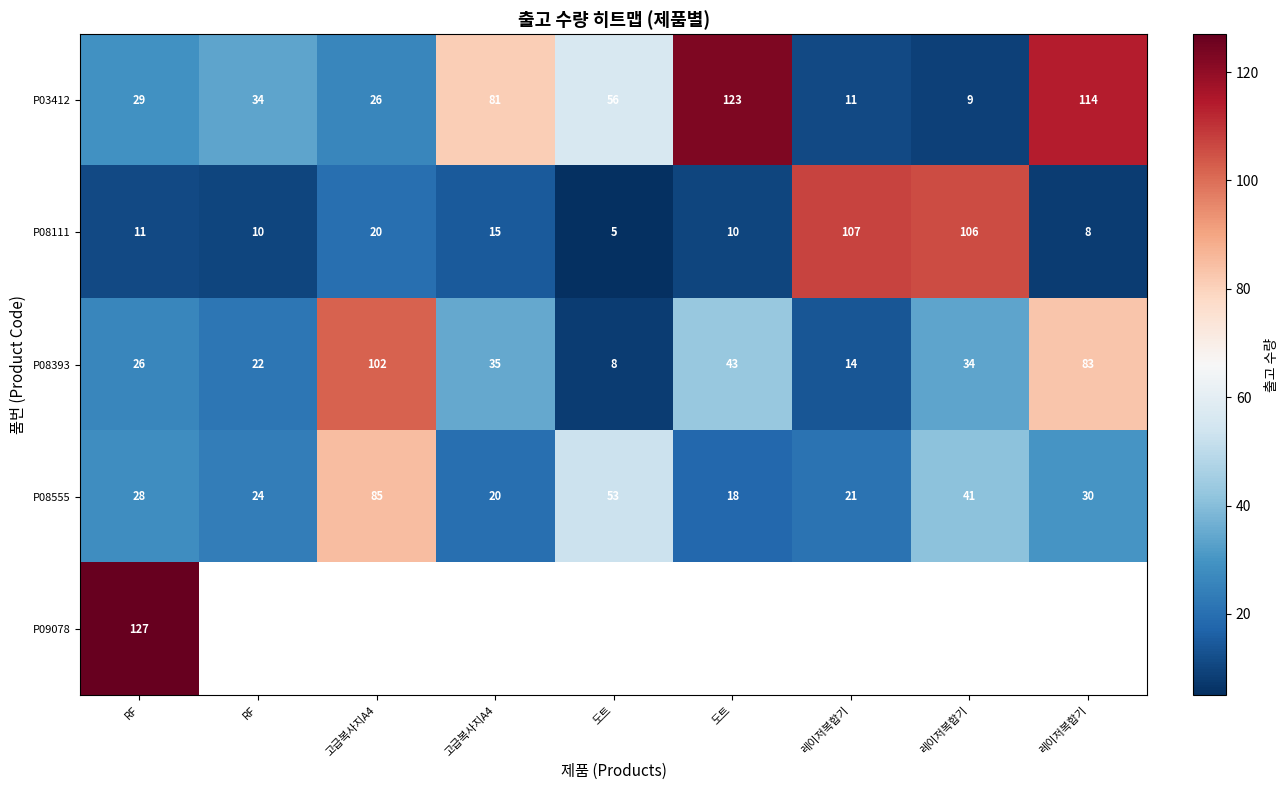

Which category has the lowest value in the P09078 series?

RF